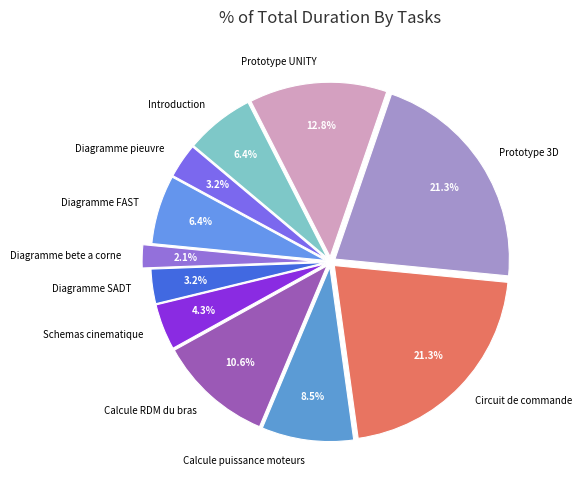

How much of the chart is everything except Prototype UNITY?

87.2%